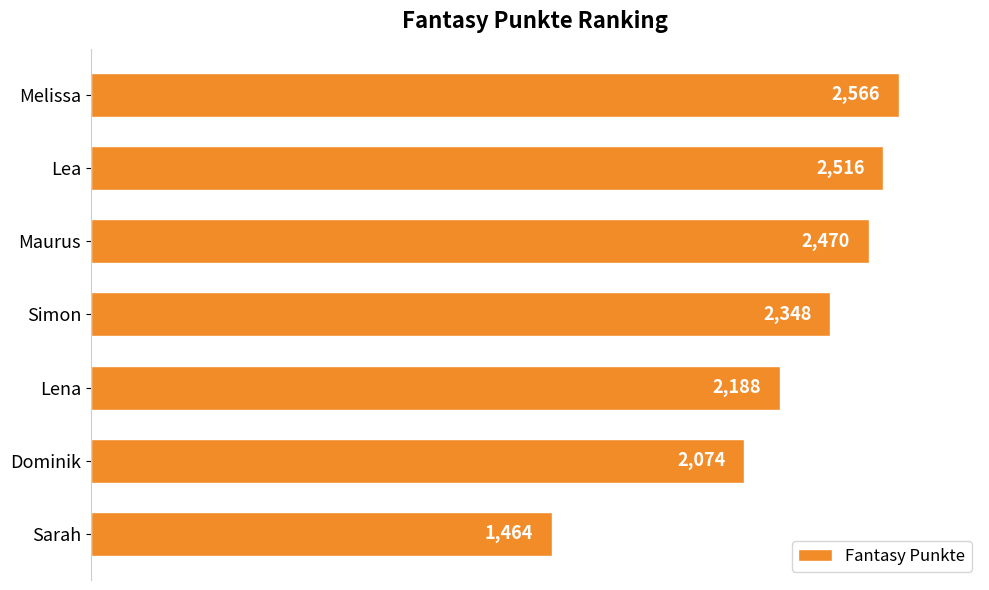

Between Sarah and Melissa, which is larger?

Melissa